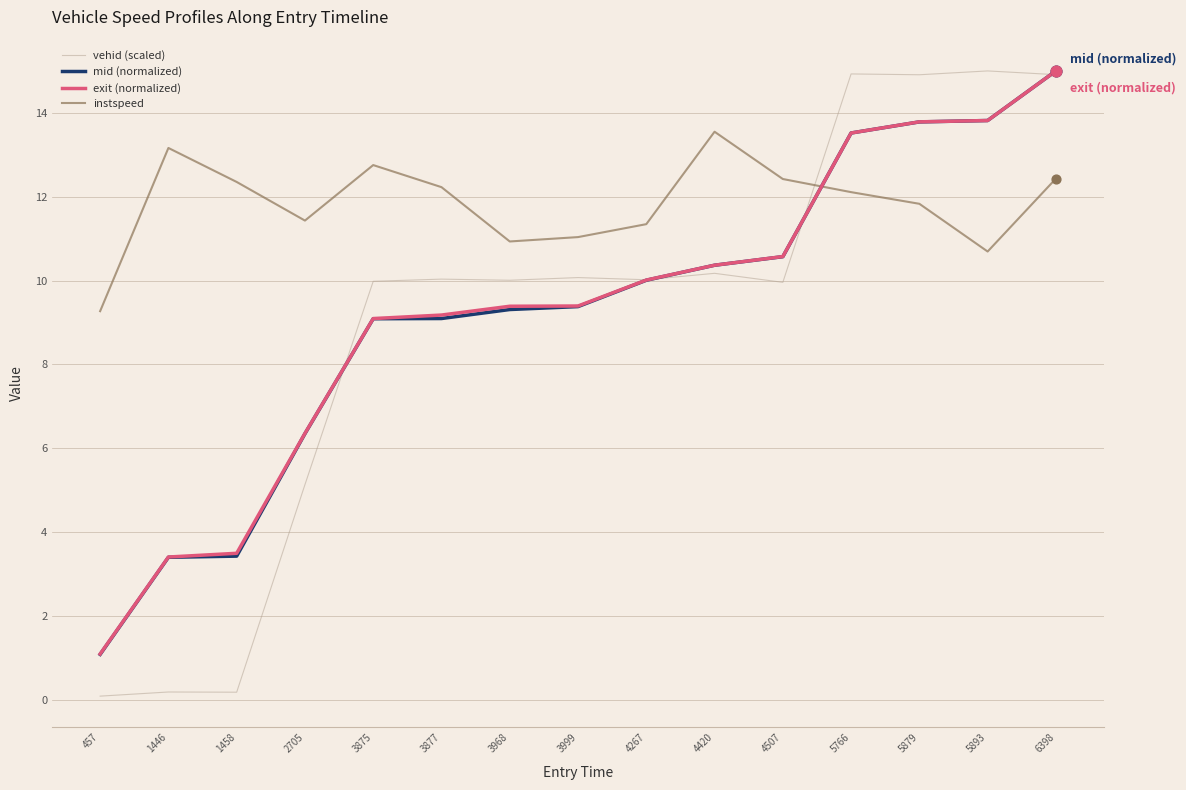

What is the total value across all series at 3968?

39.6